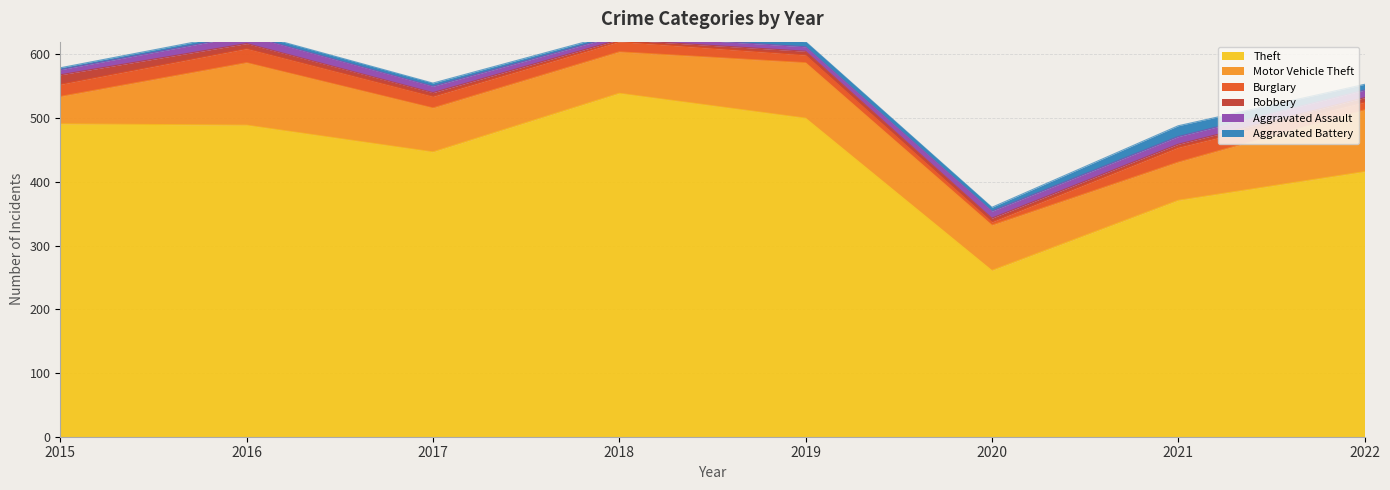

How many values in the Aggravated Battery series are below 6?

4